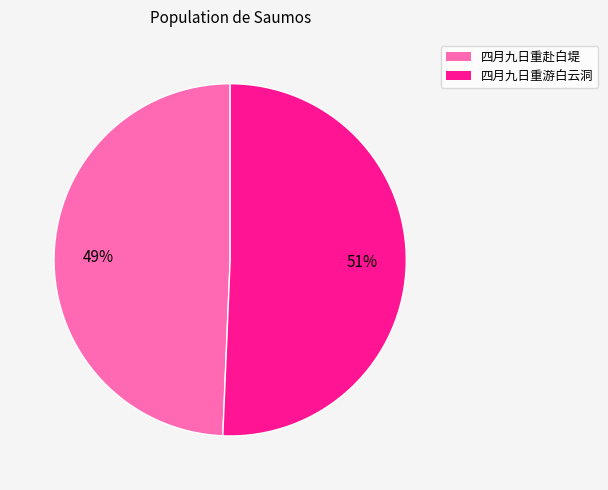

To the nearest percent, what is the average slice percentage?

50%